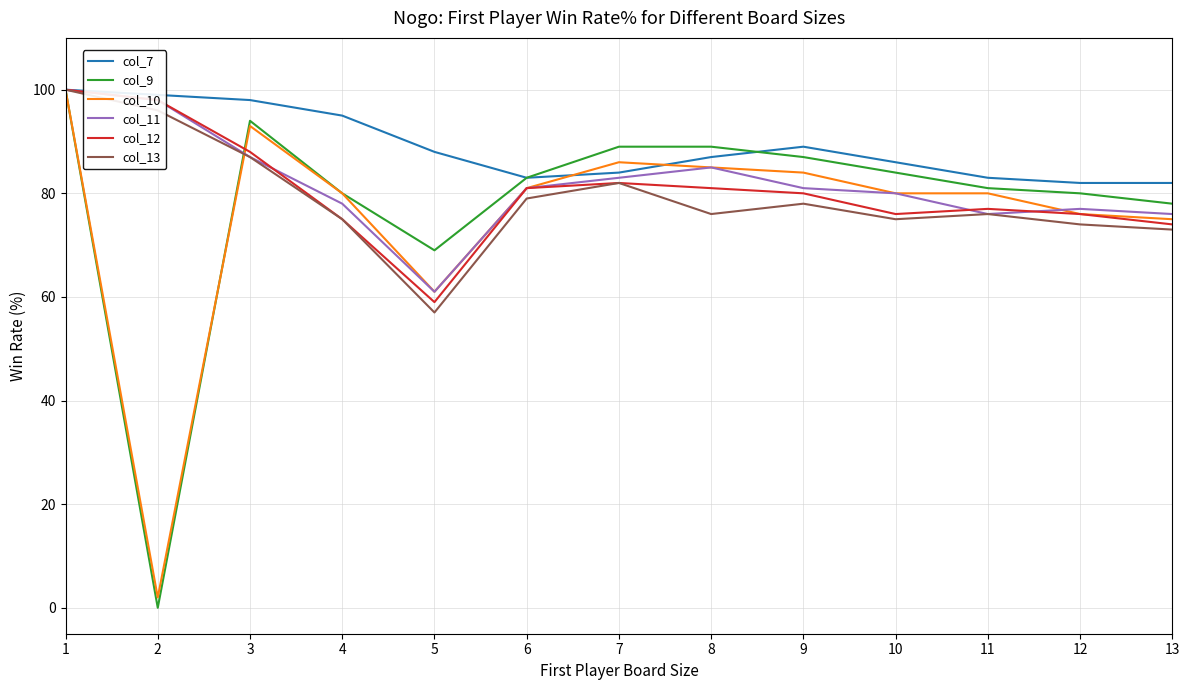

Reading left to right, what are all the values shown in this chart?

col_7: 1=100	2=99	3=98	4=95	5=88	6=83	7=84	8=87	9=89	10=86	11=83	12=82	13=82
col_9: 1=100	2=0	3=94	4=80	5=69	6=83	7=89	8=89	9=87	10=84	11=81	12=80	13=78
col_10: 1=100	2=2	3=93	4=80	5=61	6=81	7=86	8=85	9=84	10=80	11=80	12=76	13=75
col_11: 1=100	2=98	3=87	4=78	5=61	6=81	7=83	8=85	9=81	10=80	11=76	12=77	13=76
col_12: 1=100	2=98	3=88	4=75	5=59	6=81	7=82	8=81	9=80	10=76	11=77	12=76	13=74
col_13: 1=100	2=96	3=87	4=75	5=57	6=79	7=82	8=76	9=78	10=75	11=76	12=74	13=73